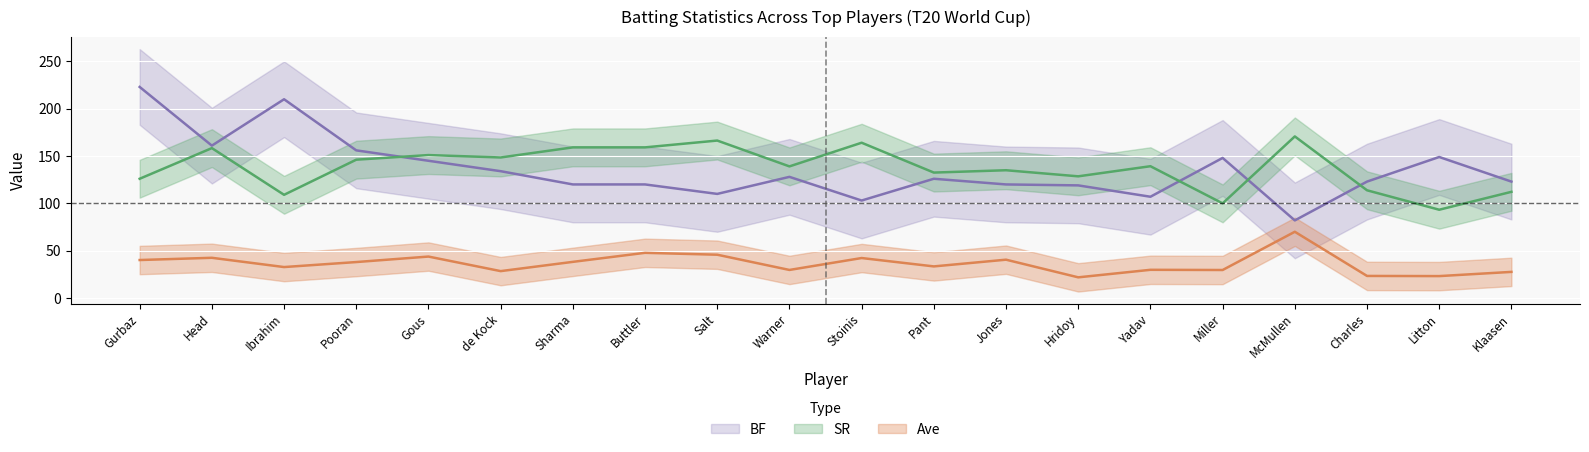

What is the spread (max minus min) of values at Sharma?

121.0